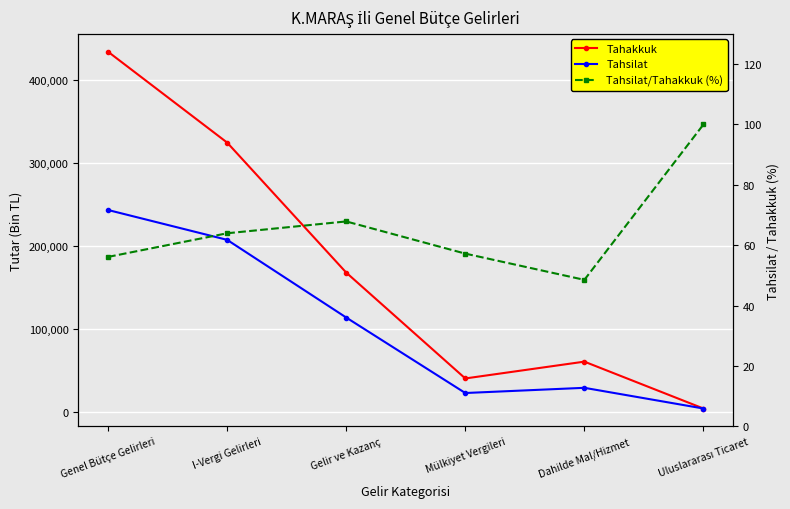

Reading left to right, transcribe all the data shown in this chart.

Tahakkuk: 434165.0	324860.0	168395.0	40961.0	61197.0	4782.0
Tahsilat: 243699.0	207789.0	114300.0	23439.0	29696.0	4782.0
Tahsilat/Tahakkuk (%): 56.1	64.0	67.9	57.2	48.5	100.0